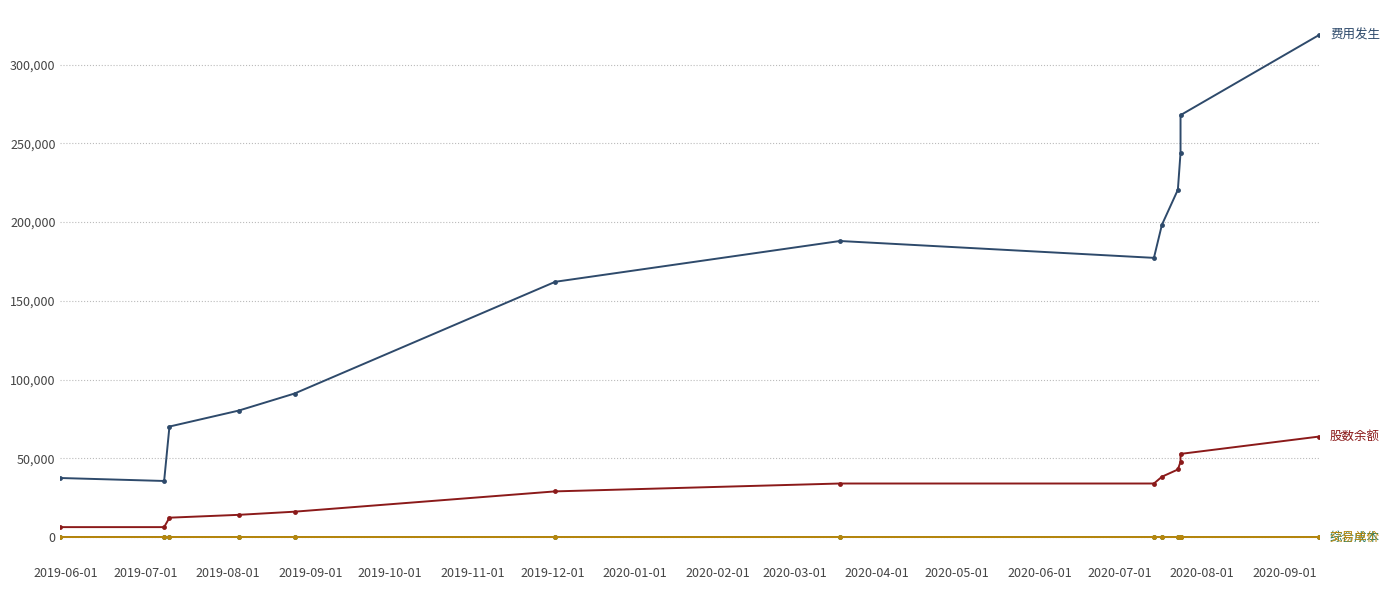

How many lines are shown in the chart?

4